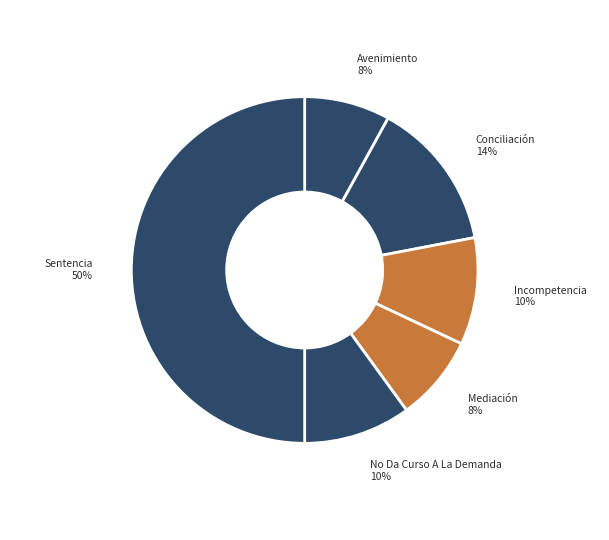

To the nearest percent, what is the difference between the largest and smallest slice percentages?

42%